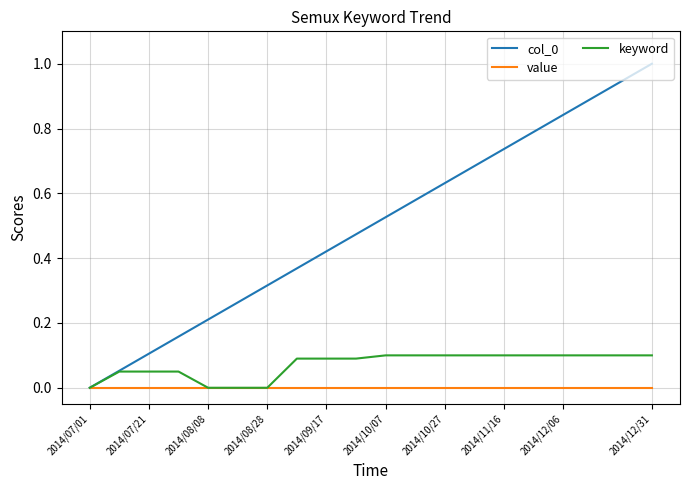

Which series has the largest total across all categories?

col_0